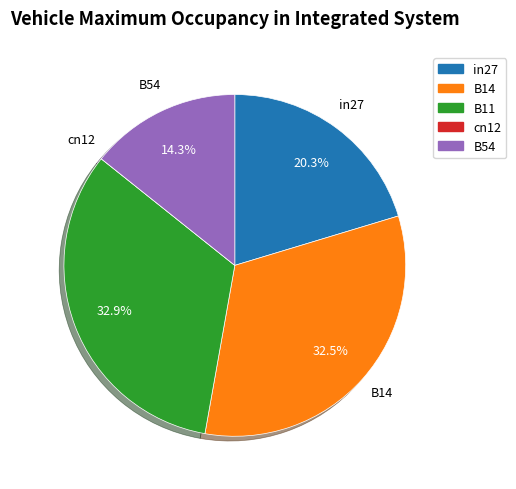

To the nearest percent, what is the average slice percentage?

20%